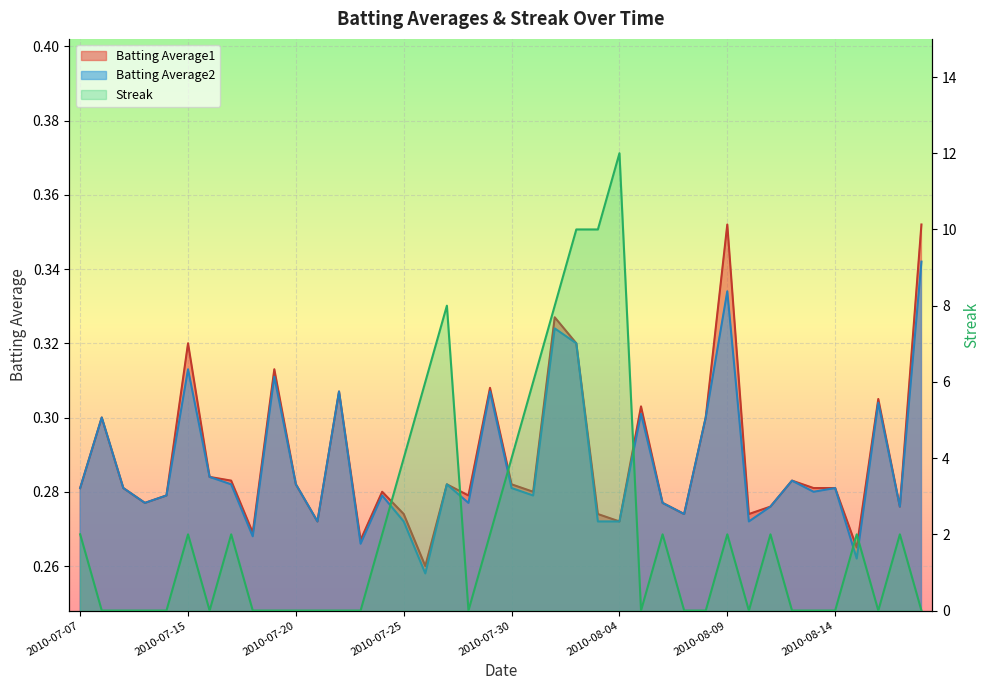

Between 2010-07-25 and 2010-07-09, which is larger?

2010-07-09